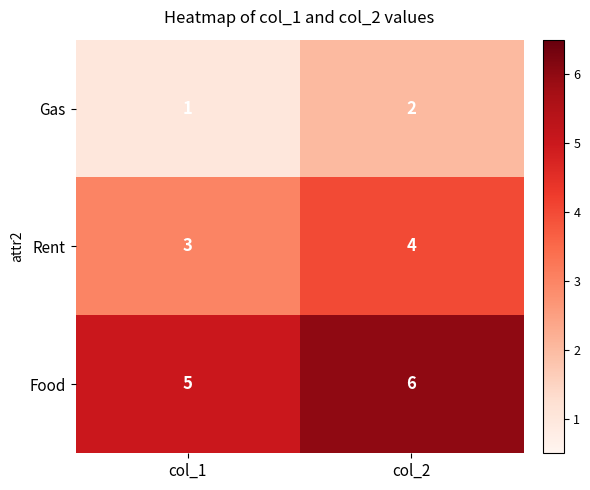

At which category does the chart reach its peak across all series?

col_2